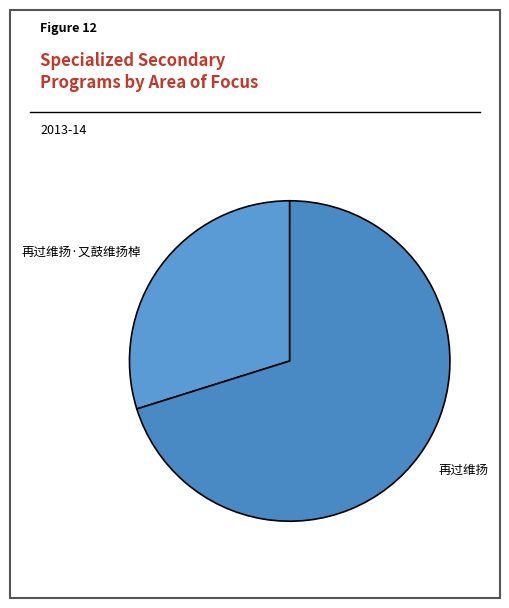

Is there any slice that represents more than half of the pie?

Yes